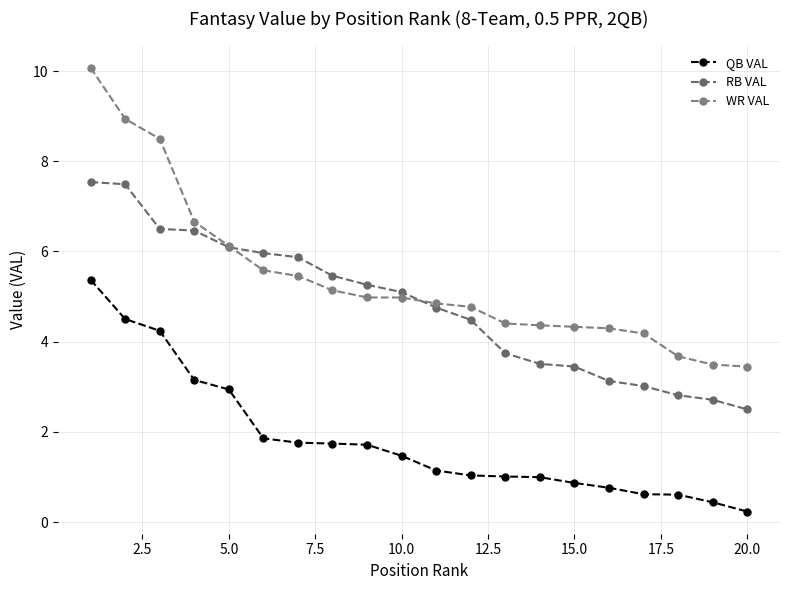

What is the difference between the maximum and second lowest values in the QB VAL series?

4.9